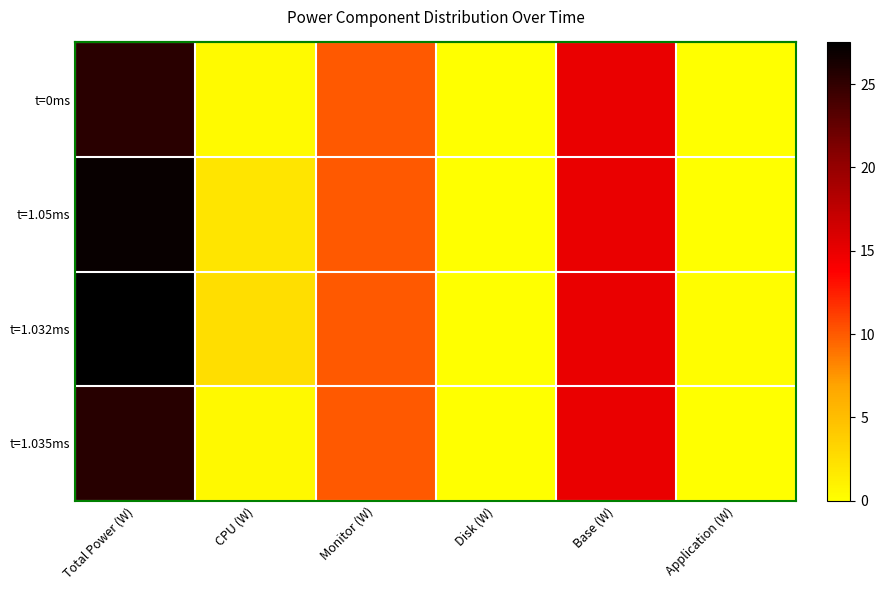

What is the sum of all t=1.05ms values?

54.0